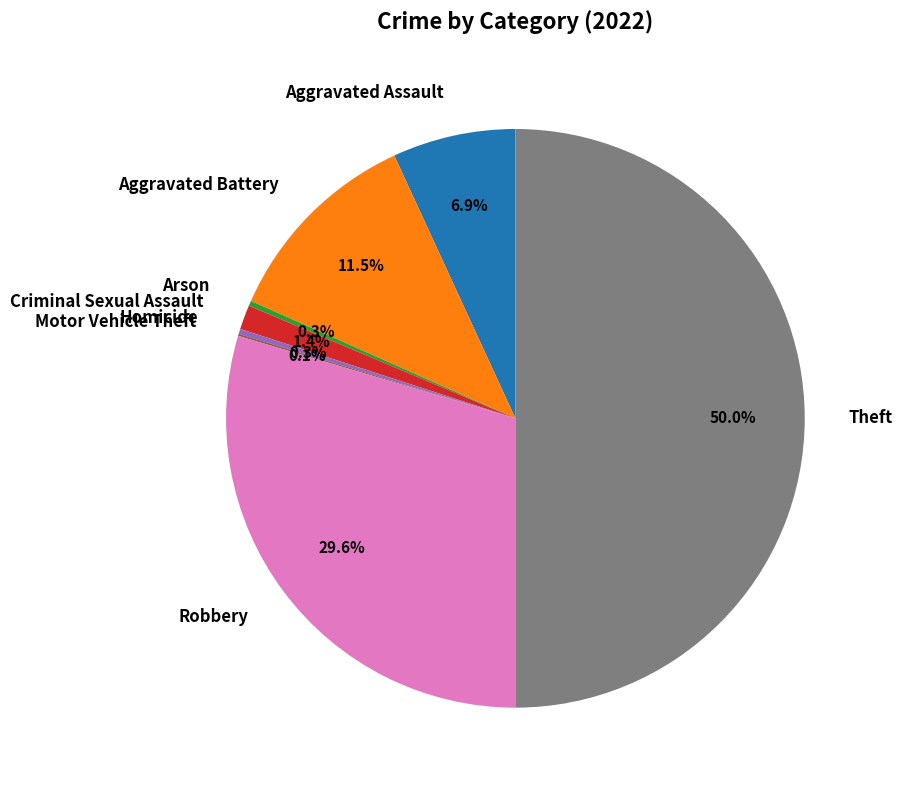

The Aggravated Assault slice represents 7% of the pie. True or false?

True